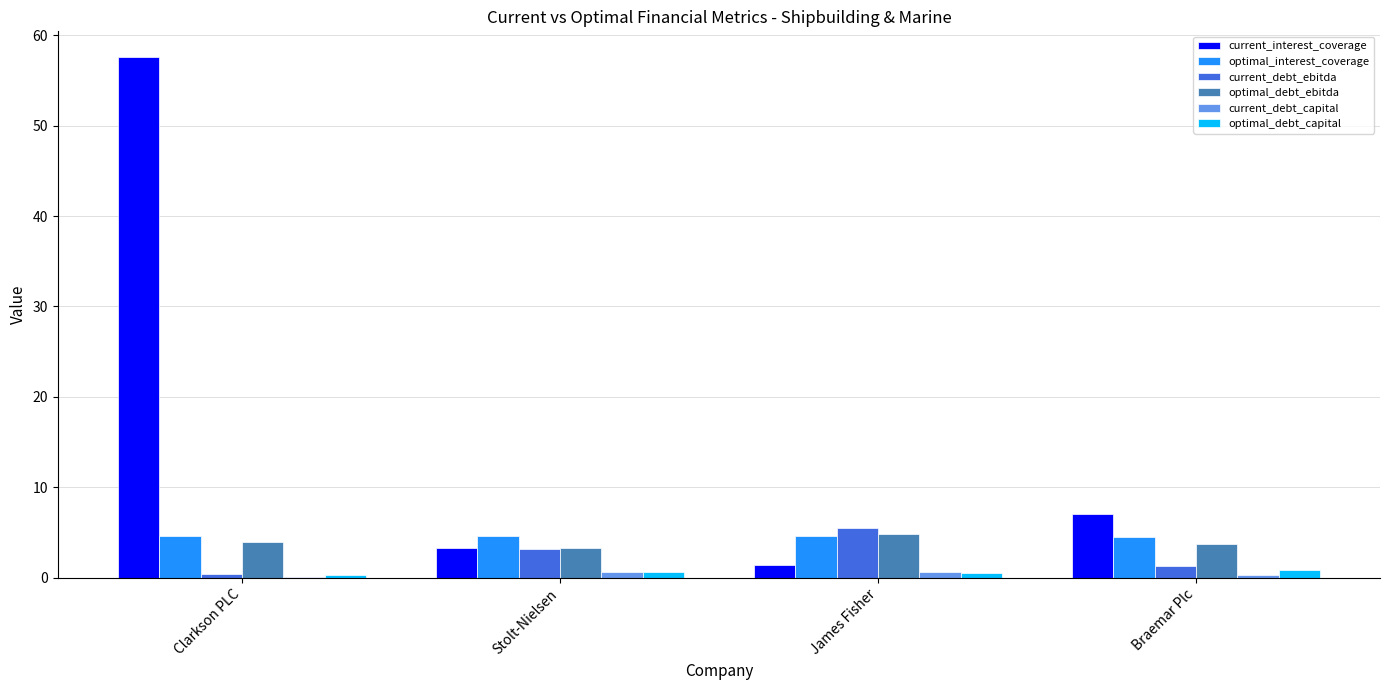

Are the bars grouped side by side (vs. stacked)?

Yes